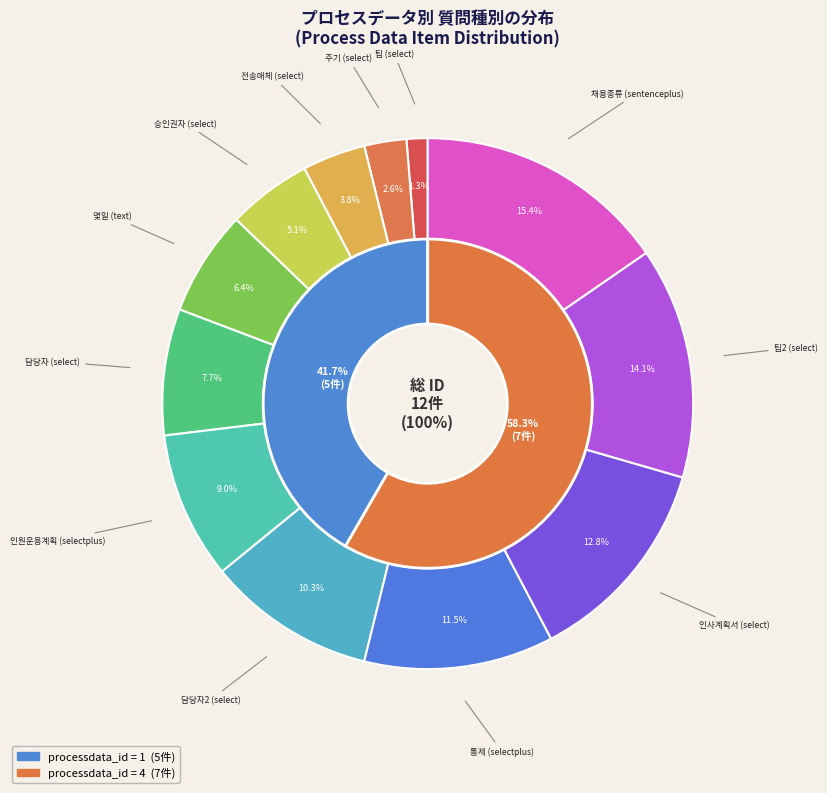

Is there any slice that represents more than half of the pie?

No